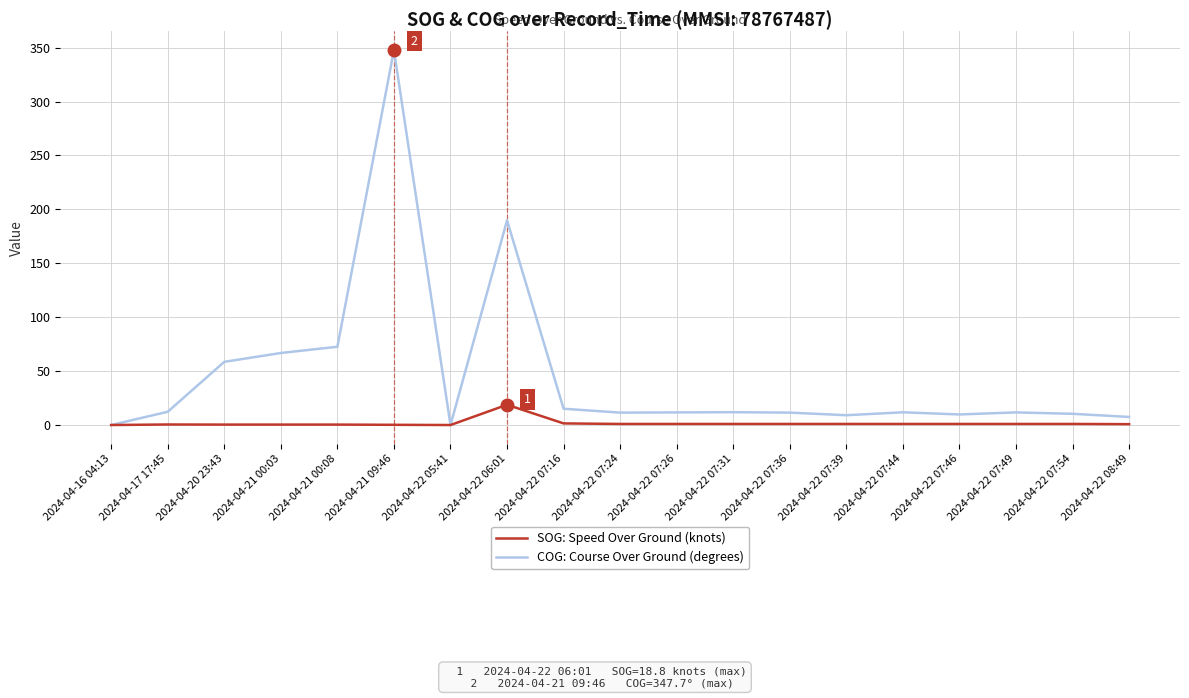

At which label is COG: Course Over Ground (degrees) closest to 173?

2024-04-22 06:01